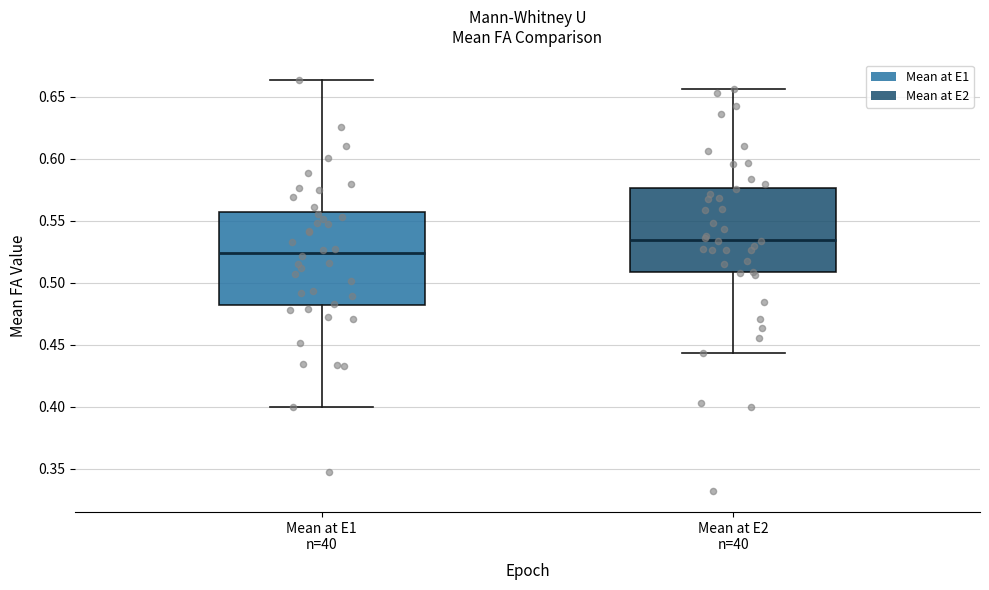

Comparing the boxes themselves (not the whiskers), which one is the tallest?

Mean at E1 n=40